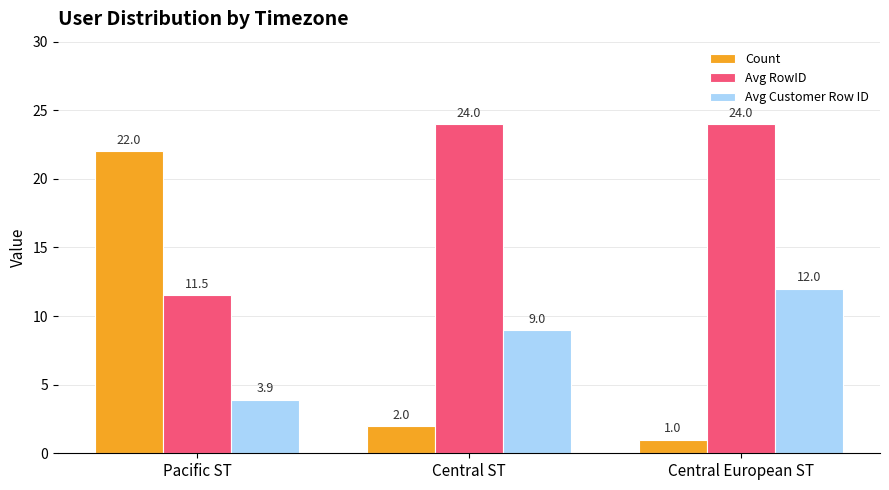

At which label does Count reach its minimum?

Central European ST